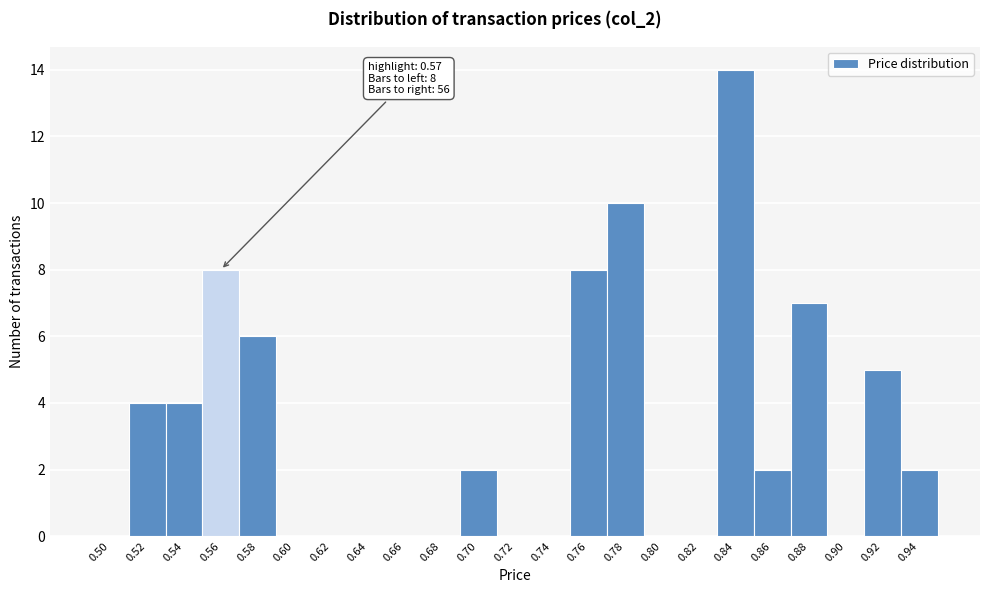

Reading left to right, list all the values displayed in this chart.

0.50=0	0.52=4	0.54=4	0.56=8	0.58=6	0.60=0	0.62=0	0.64=0	0.66=0	0.68=0	0.70=2	0.72=0	0.74=0	0.76=8	0.78=10	0.80=0	0.82=0	0.84=14	0.86=2	0.88=7	0.90=0	0.92=5	0.94=2